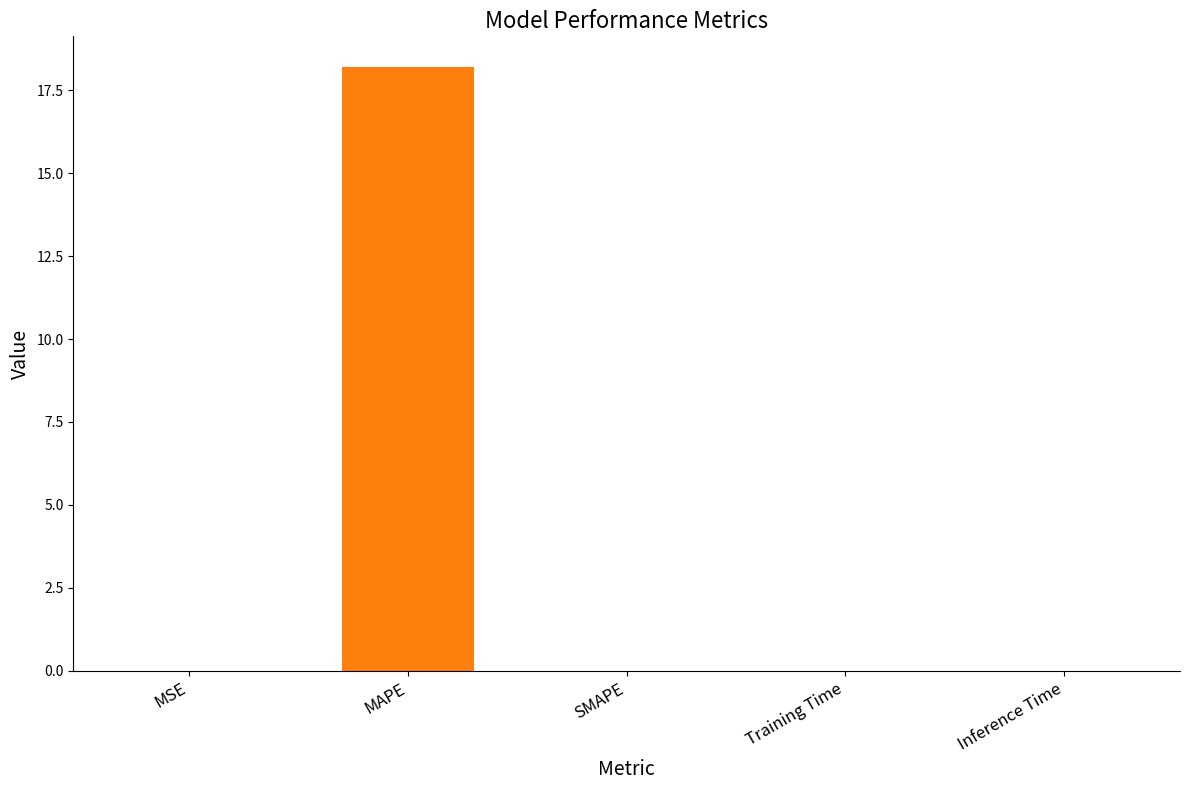

Which label corresponds to the largest value in the chart?

MAPE